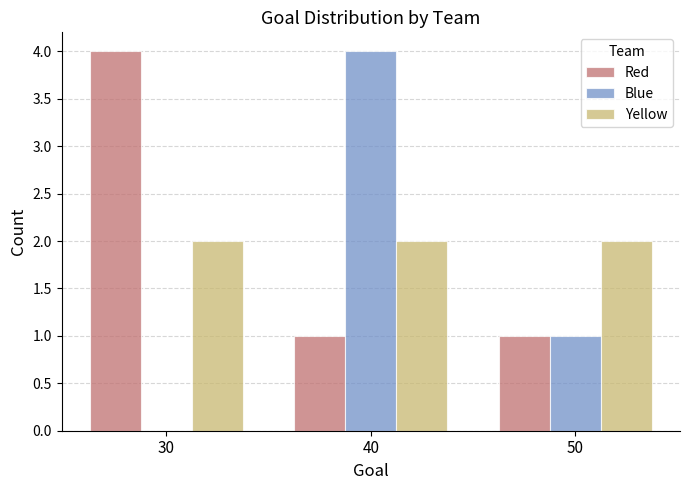

Does the chart contain stacked bars?

No